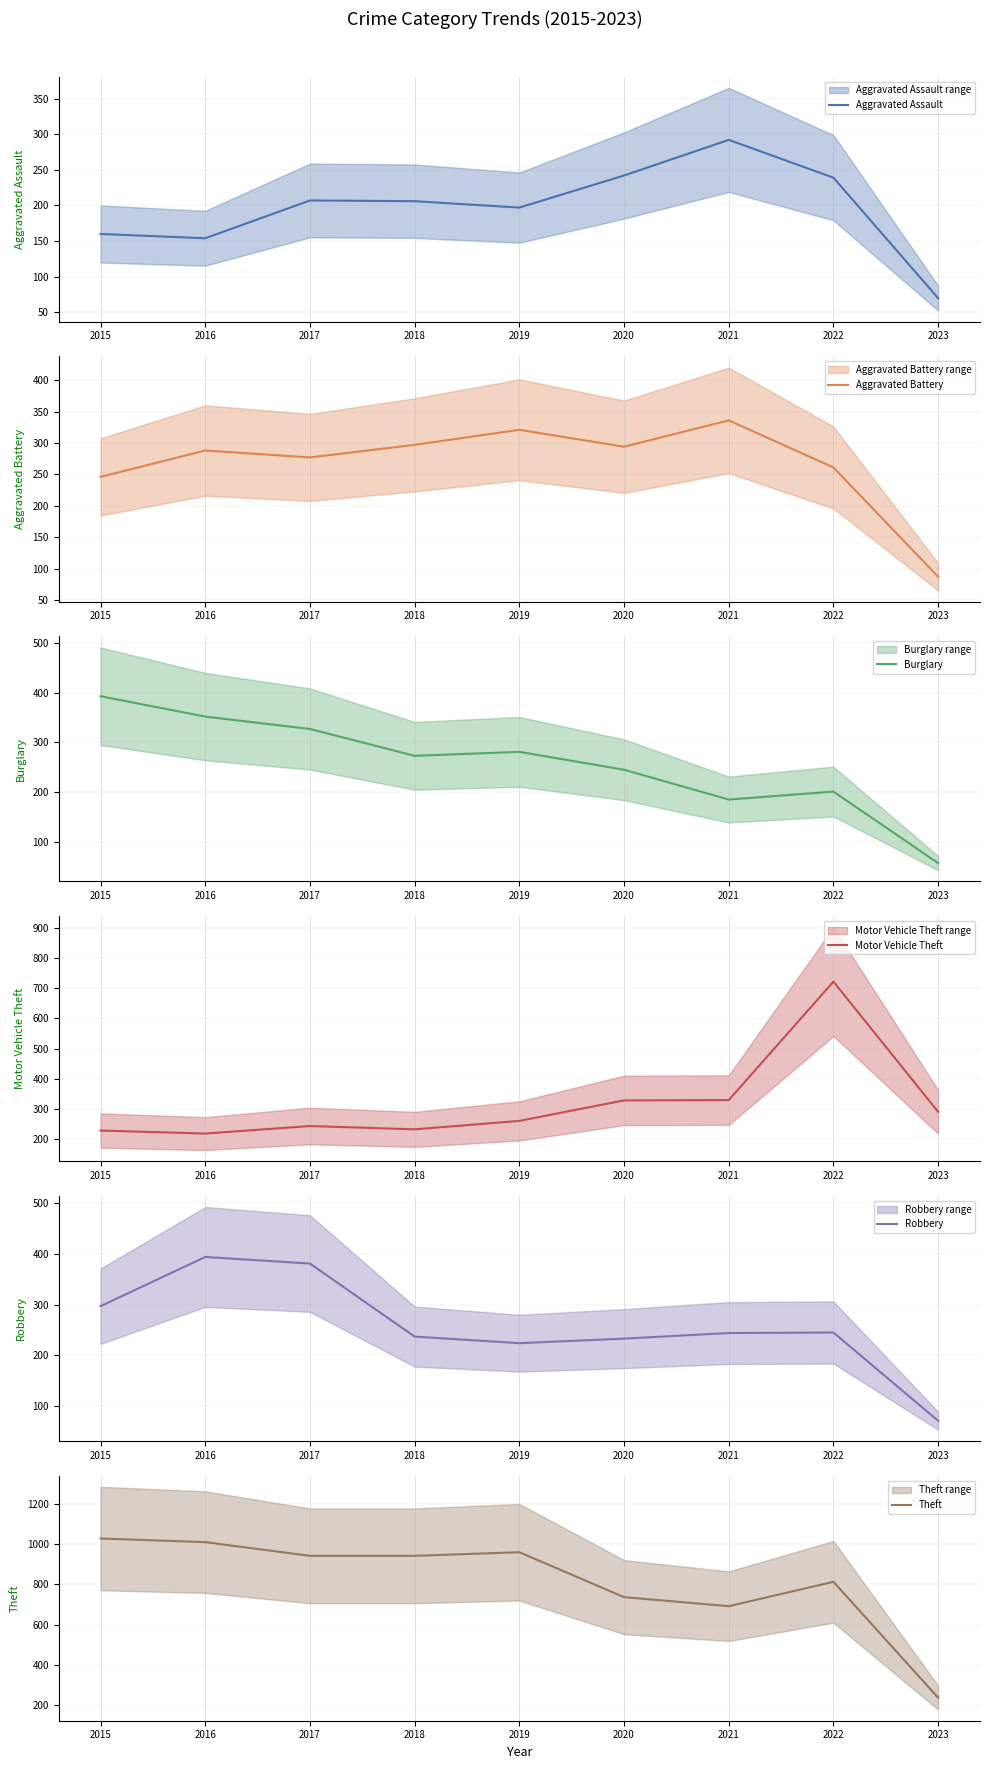

True or false: Motor Vehicle Theft and Robbery intersect in this chart.

True